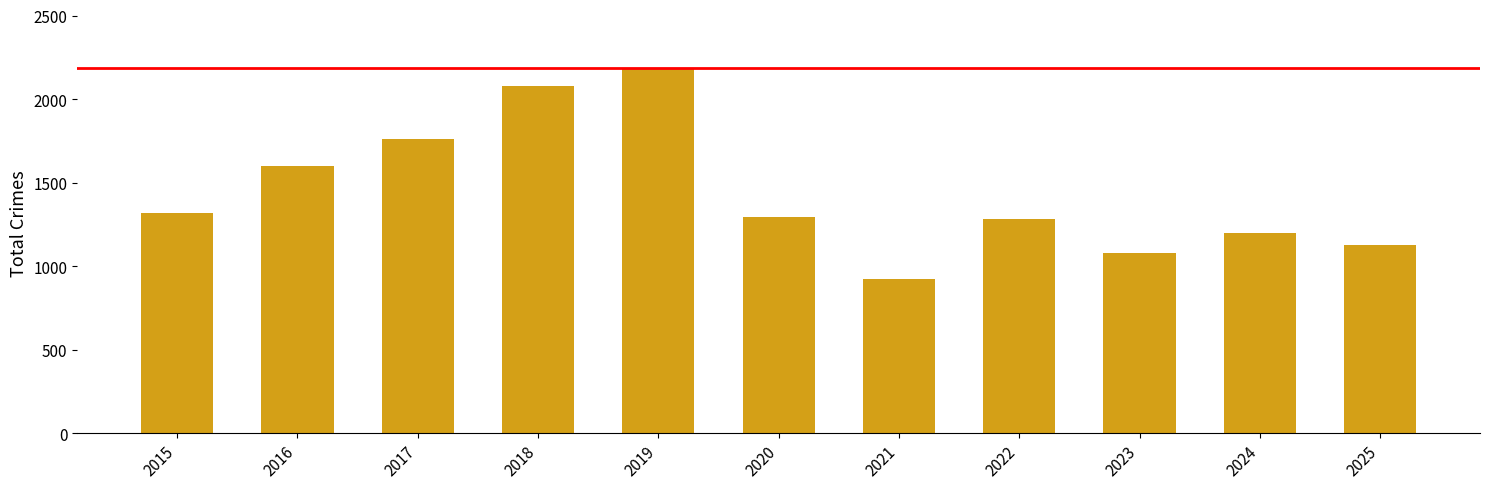

True or false: the data shows 1293 at 2020.

True